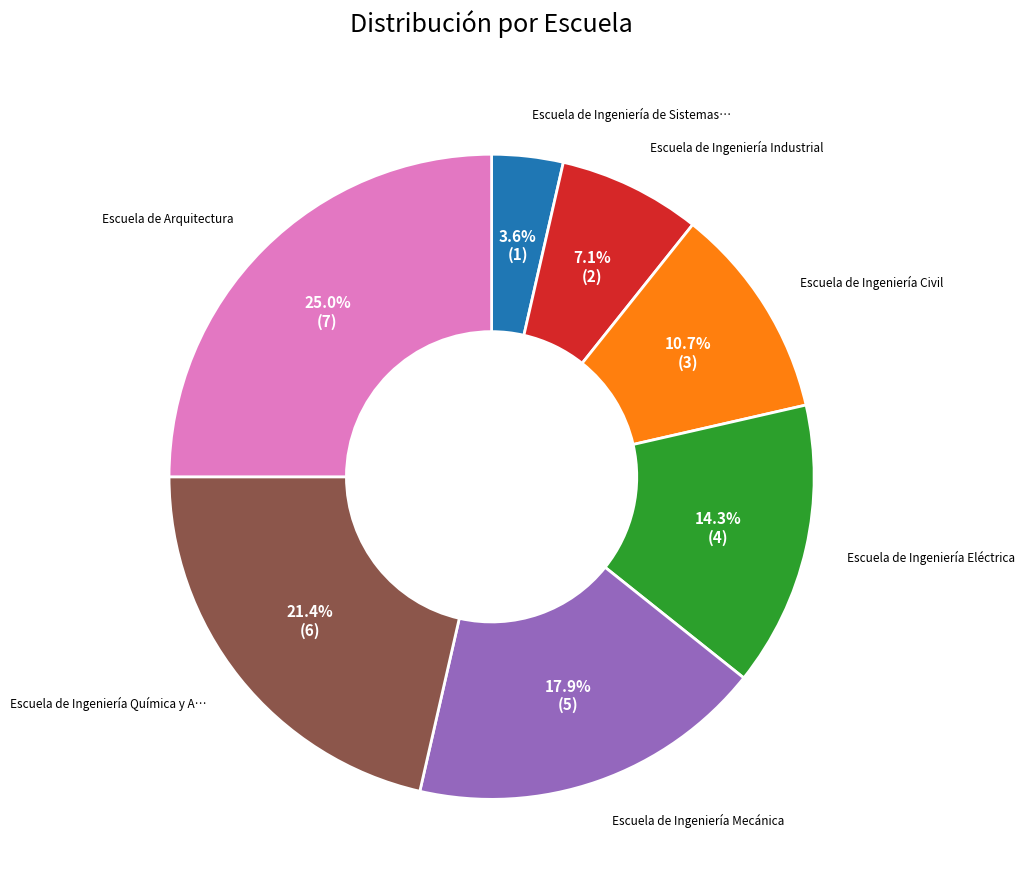

Is there a majority slice in this chart?

No